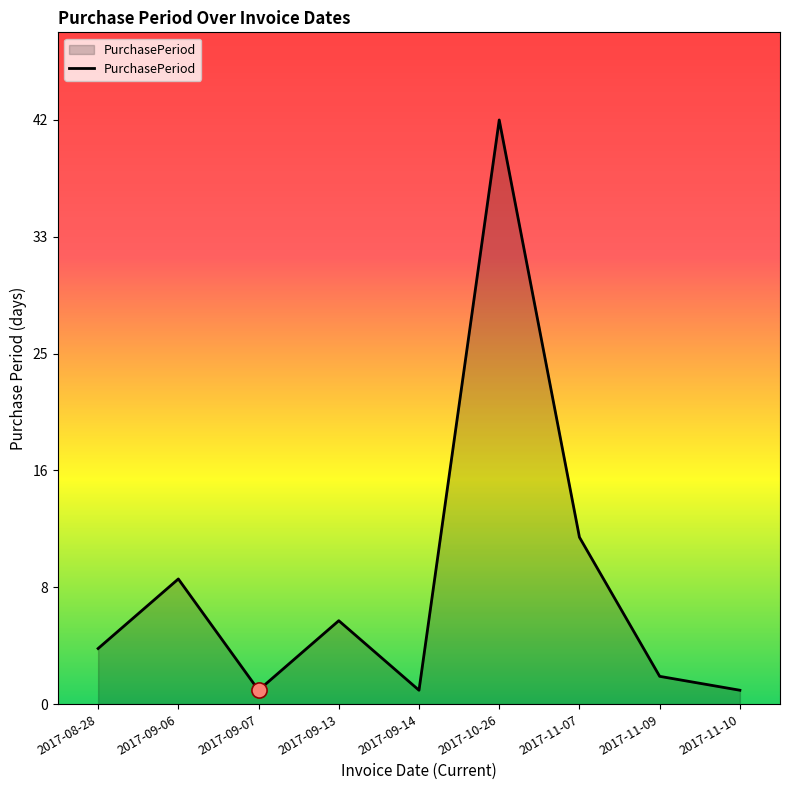

What is the change in value from 2017-10-26 to 2017-11-09?

-40